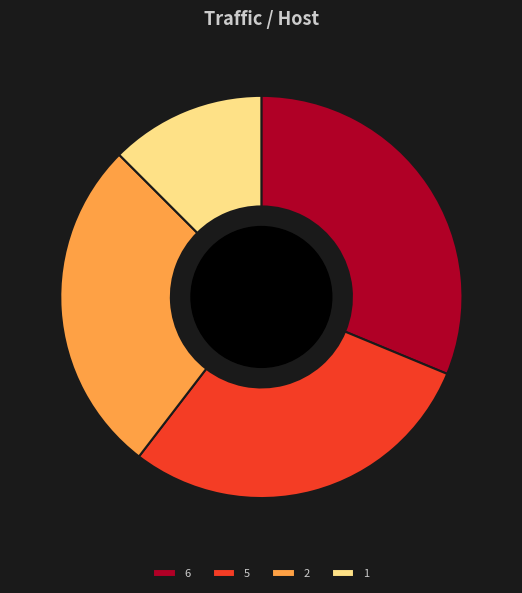

Count the number of slices in the pie.

4